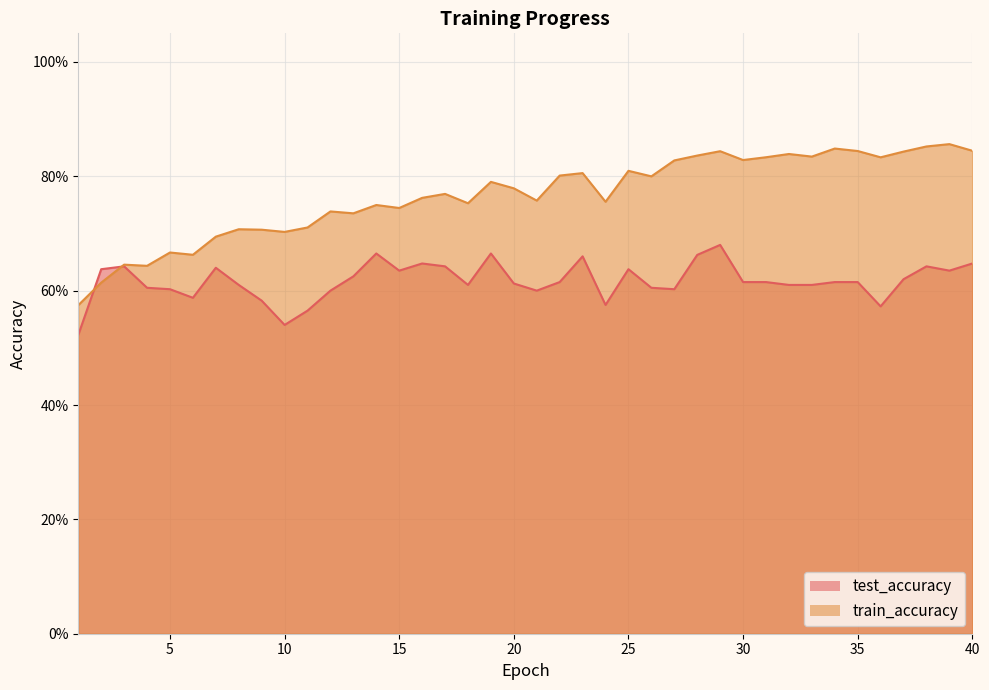

At which category does train_accuracy reach its first local valley?

4